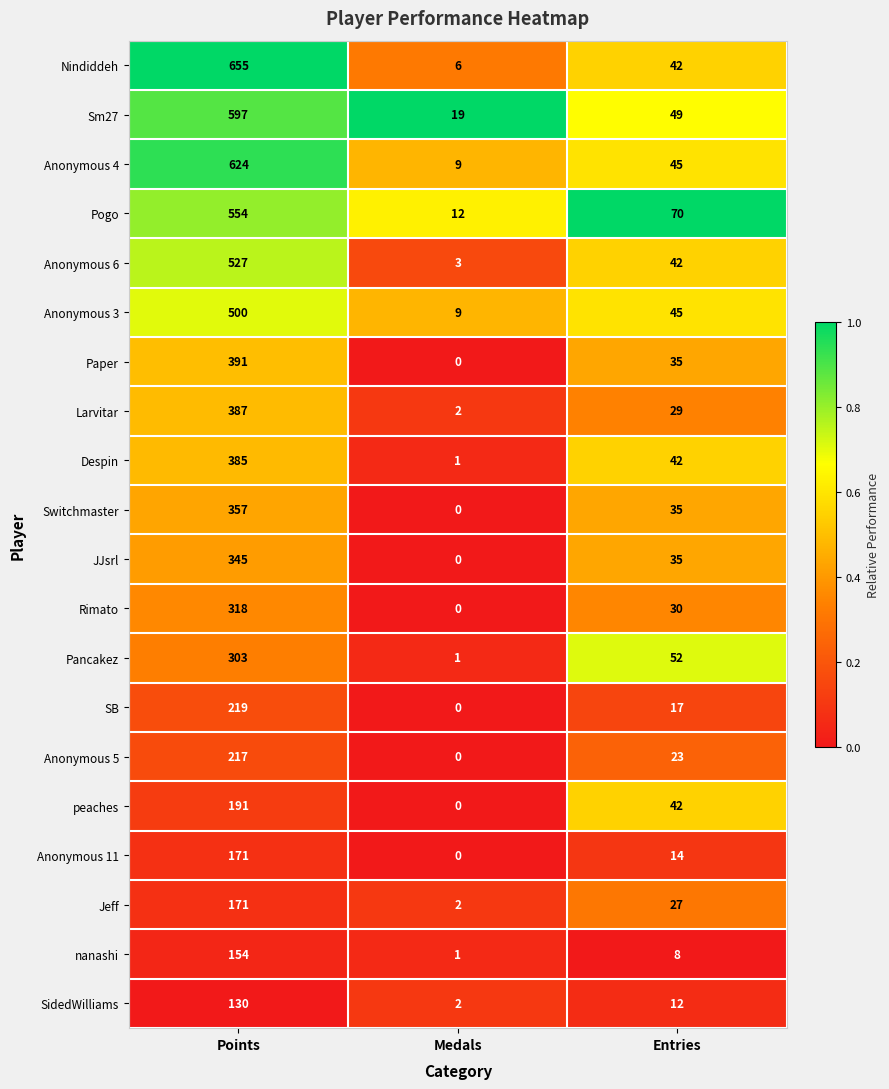

Between Medals and Entries, which series saw the biggest shift?

Pogo